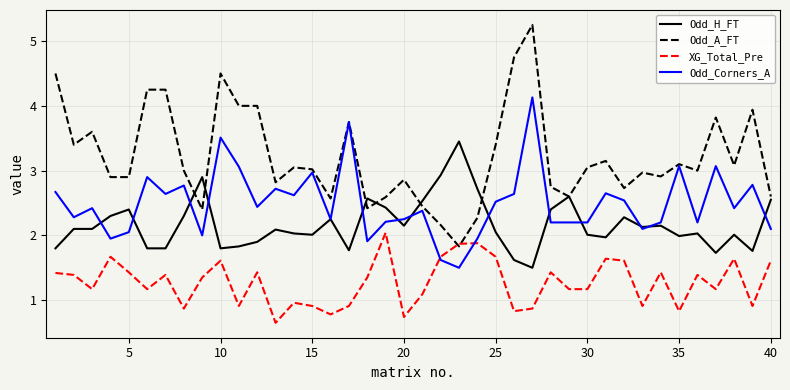

What is the highest value of the XG_Total_Pre series?

2.0